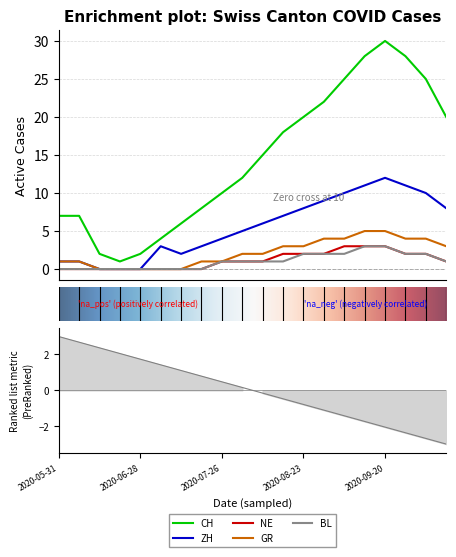

Is the value of BL at 2020-08-09 greater than the value of NE at 2020-07-12?

Yes